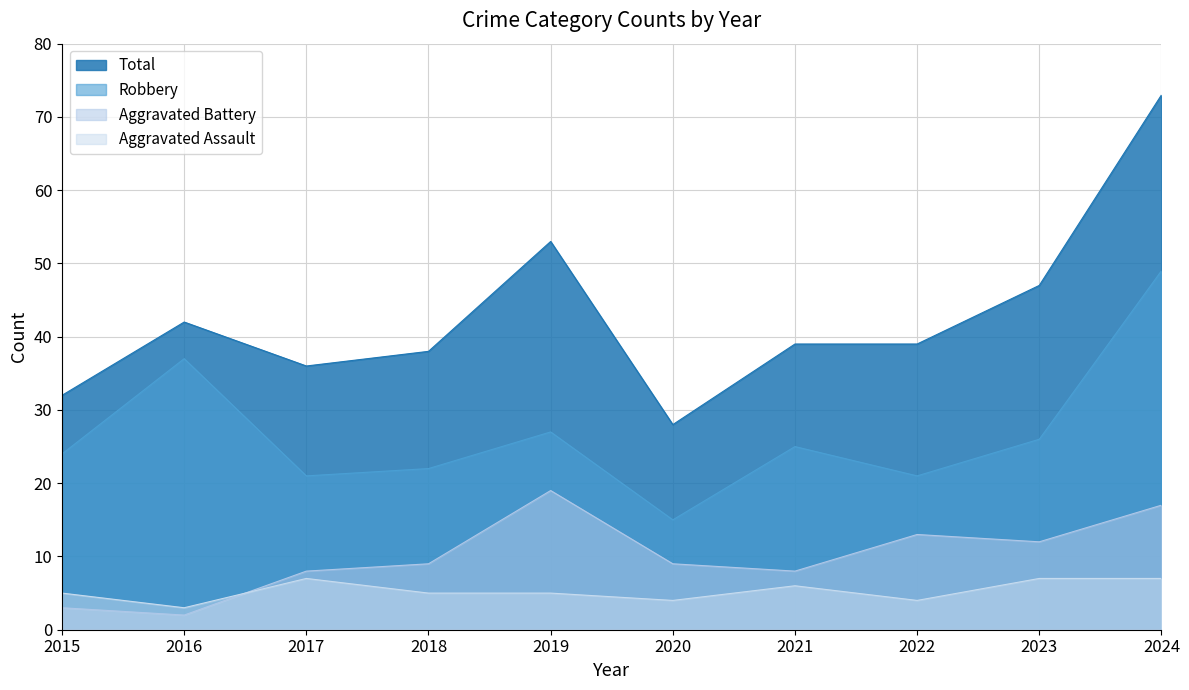

What is the difference between the maximum and minimum values in the Aggravated Assault series?

4